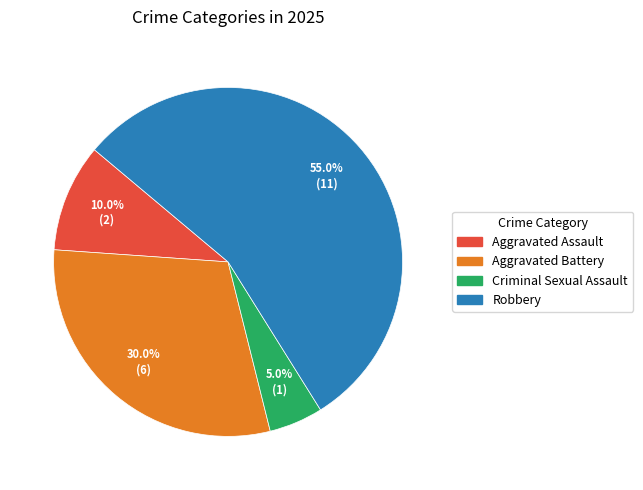

How many slices are in this pie chart?

4